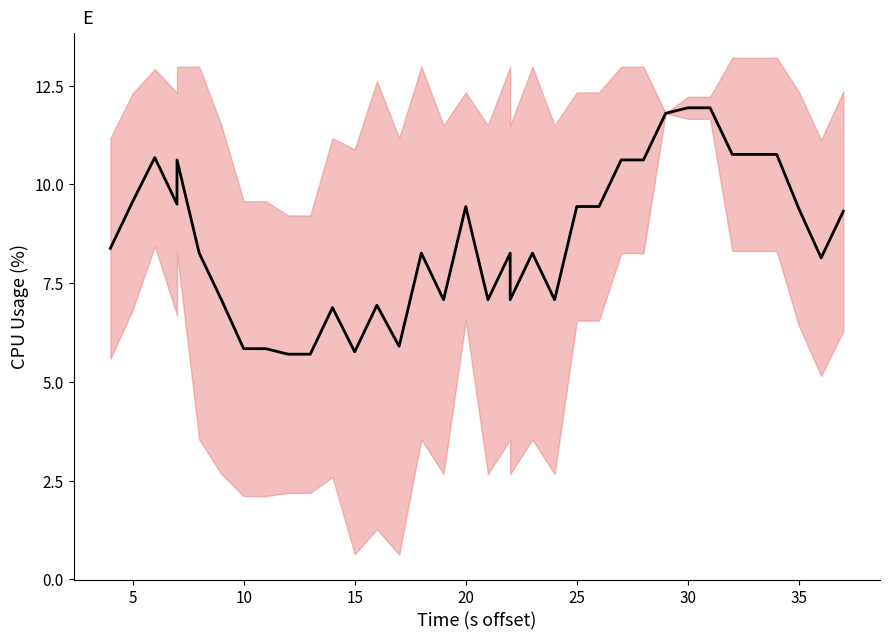

How many data points are less than 8?

13